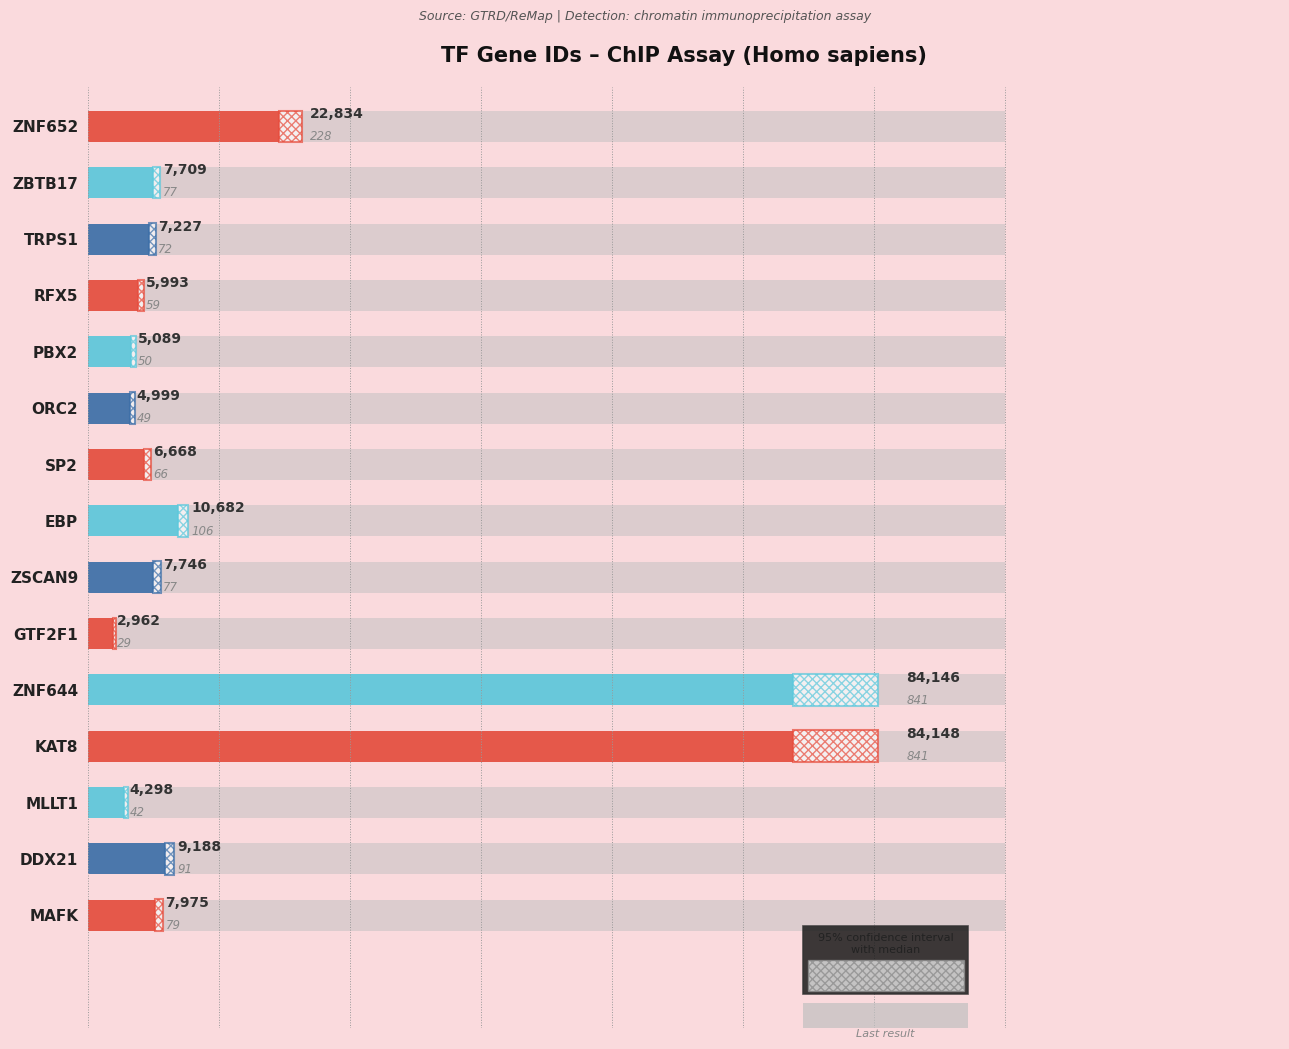

List the labels in order of value, largest first.

KAT8, ZNF644, ZNF652, EBP, DDX21, MAFK, ZSCAN9, ZBTB17, TRPS1, SP2, RFX5, PBX2, ORC2, MLLT1, GTF2F1